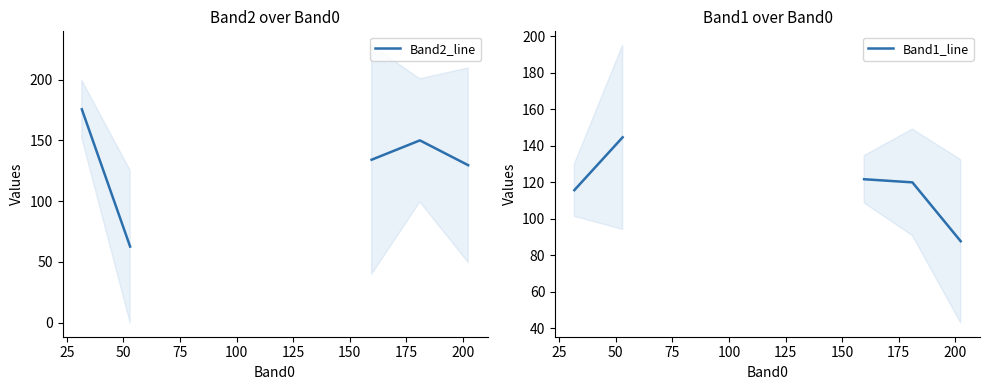

Does the chart have visible grid lines?

No